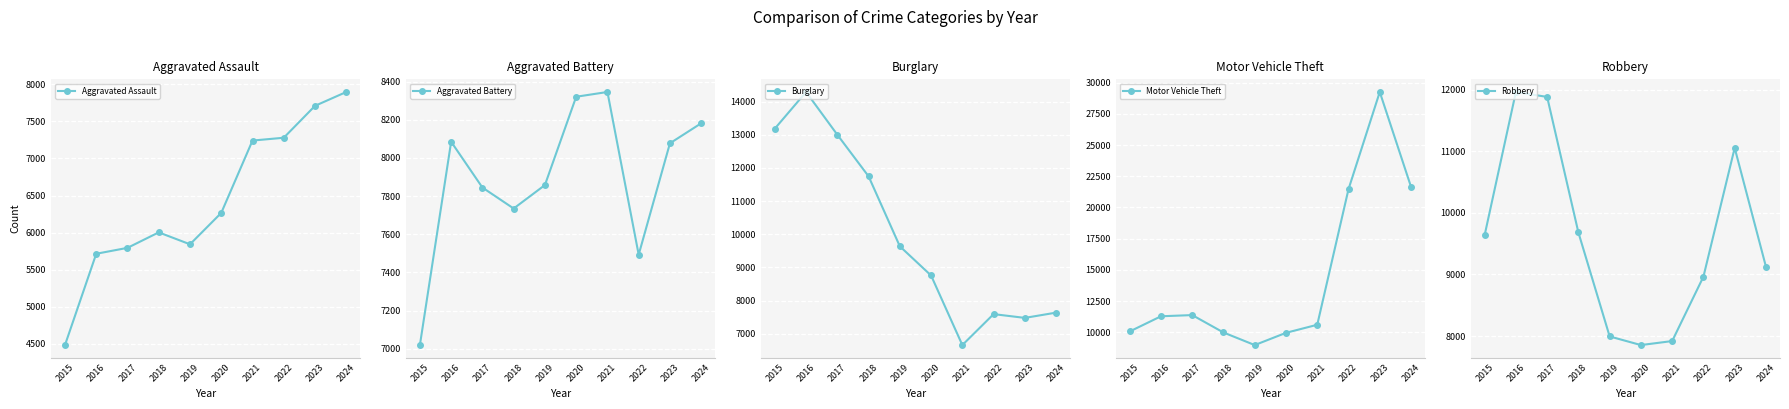

At which label does Aggravated Assault first exceed 6265?

2021